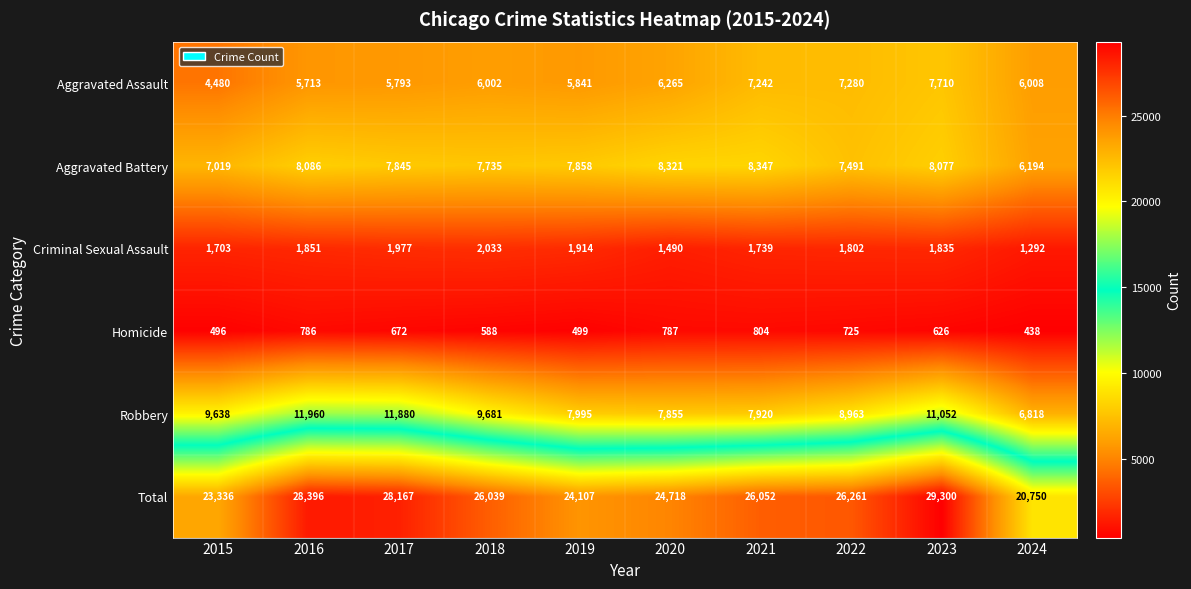

Where is Criminal Sexual Assault nearest to the value 1662?

2015